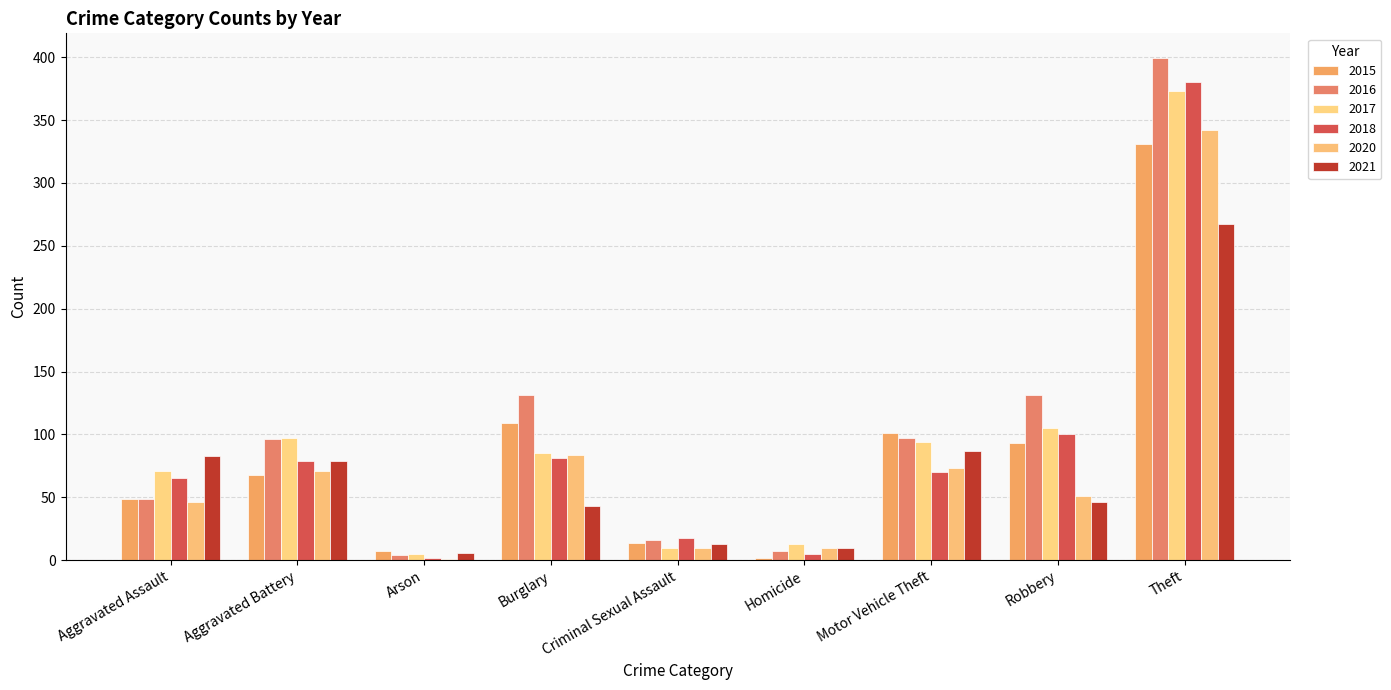

How many groups of bars are there?

9